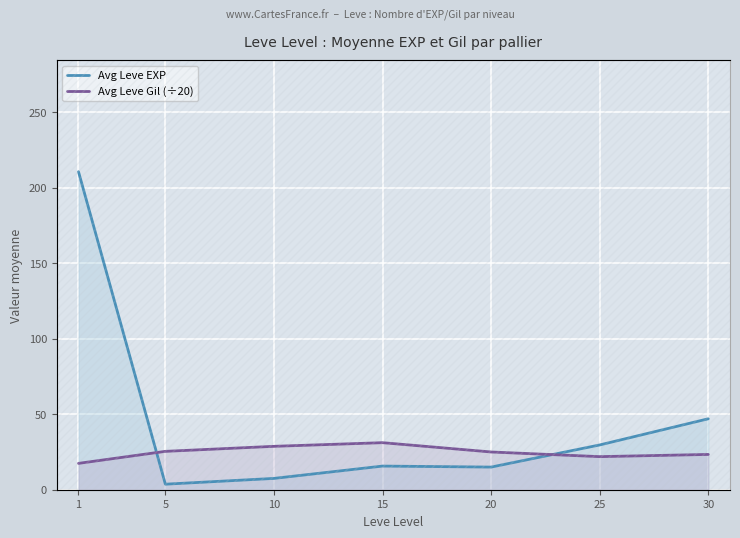

After their last crossing, which series has the higher values: Avg Leve Gil (÷20) or Avg Leve EXP?

Avg Leve EXP